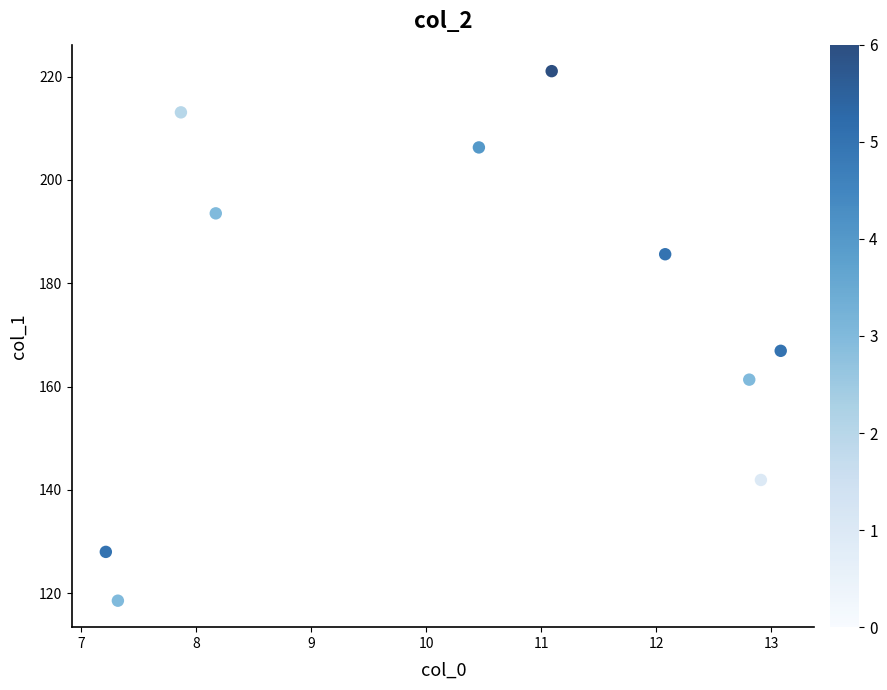

What is the range of X values (max minus min)?

5.9